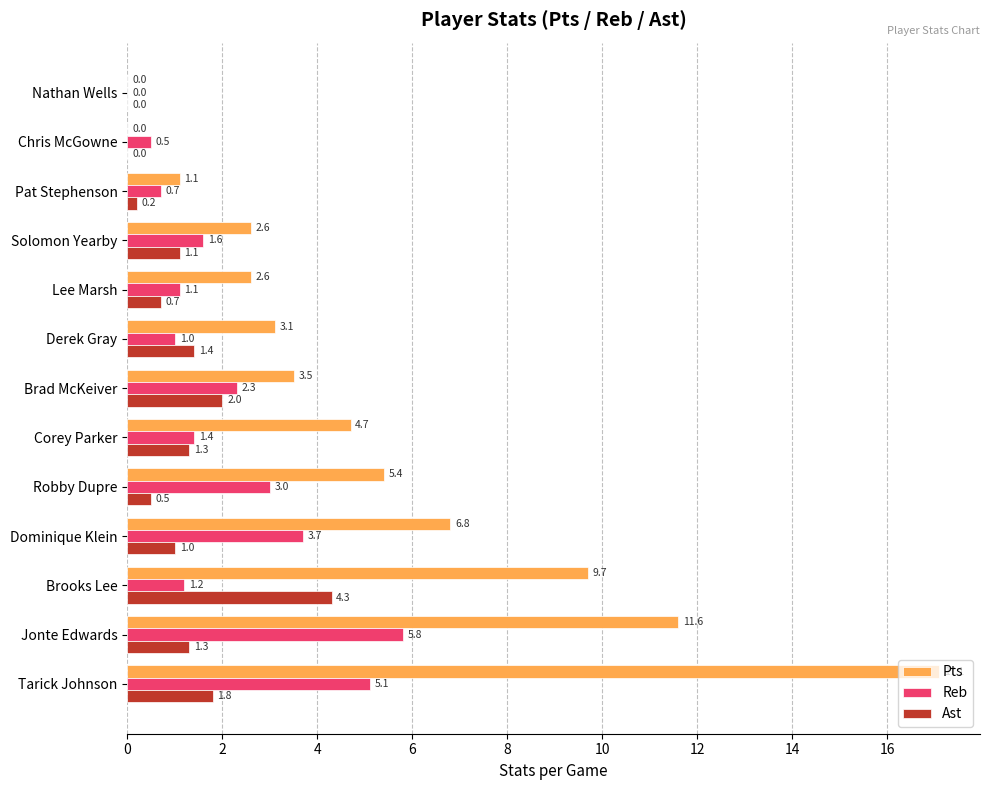

Is it true that Reb equals 1.2 at Brooks Lee?

True